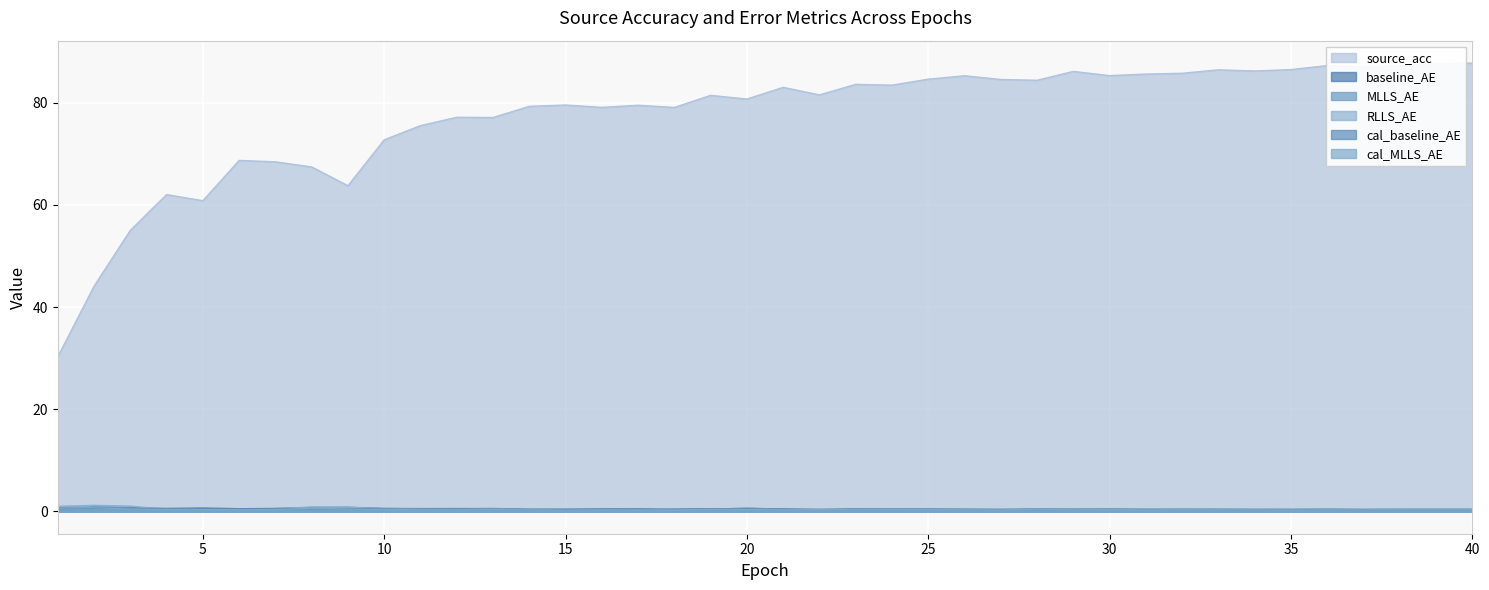

What are all the series names shown in the legend?

source_acc, baseline_AE, MLLS_AE, RLLS_AE, cal_baseline_AE, cal_MLLS_AE